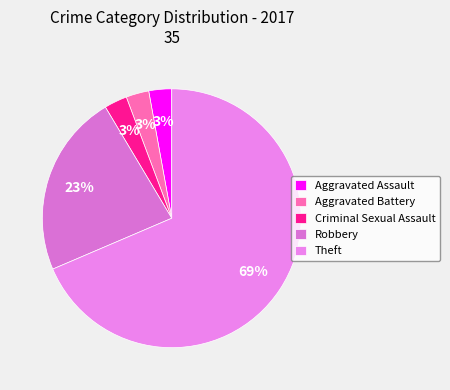

Combined, what portion of the pie is Aggravated Assault and Aggravated Battery?

5.7%